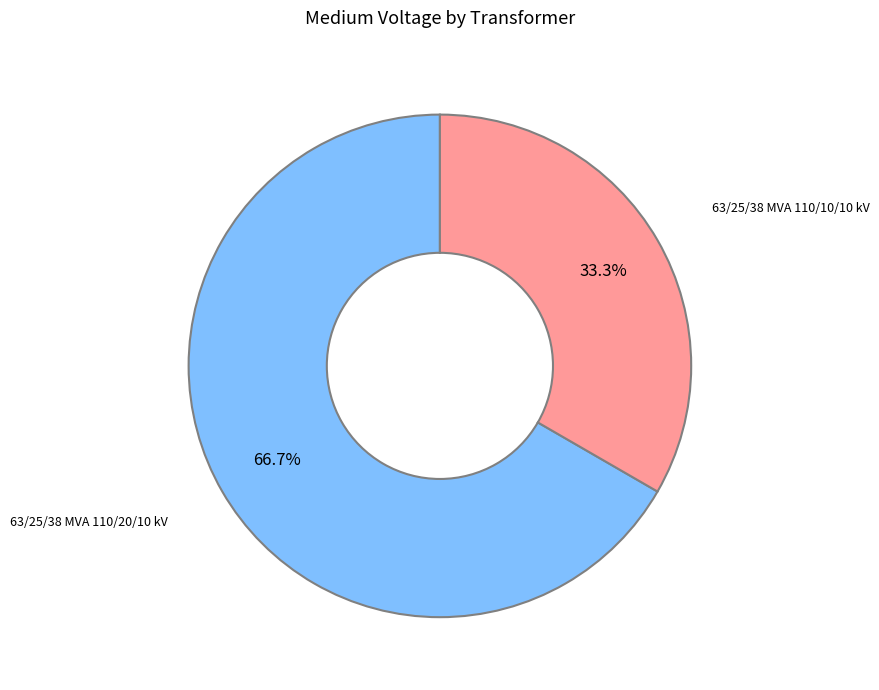

Between 63/25/38 MVA 110/20/10 kV and 63/25/38 MVA 110/10/10 kV, which is larger?

63/25/38 MVA 110/20/10 kV